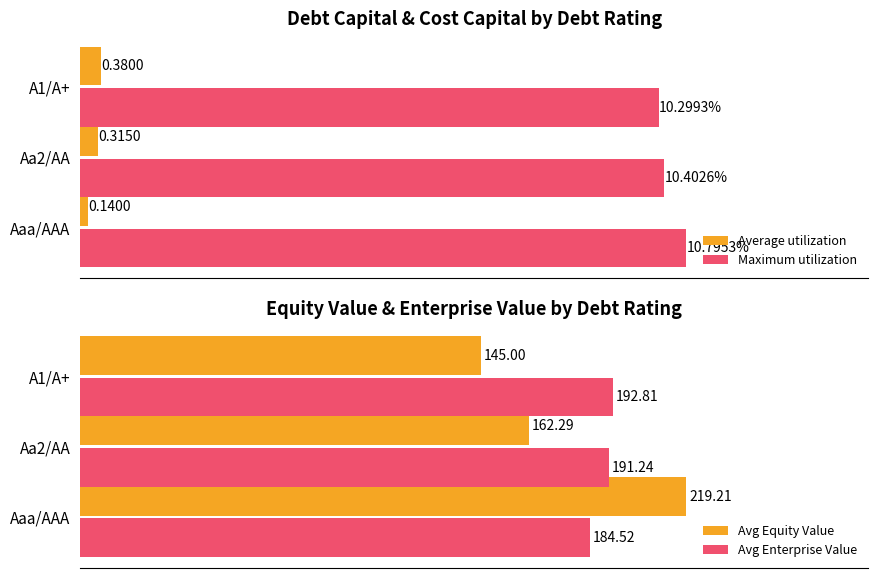

Rank the categories by Avg Equity Value value from highest to lowest.

Aaa/AAA, Aa2/AA, A1/A+